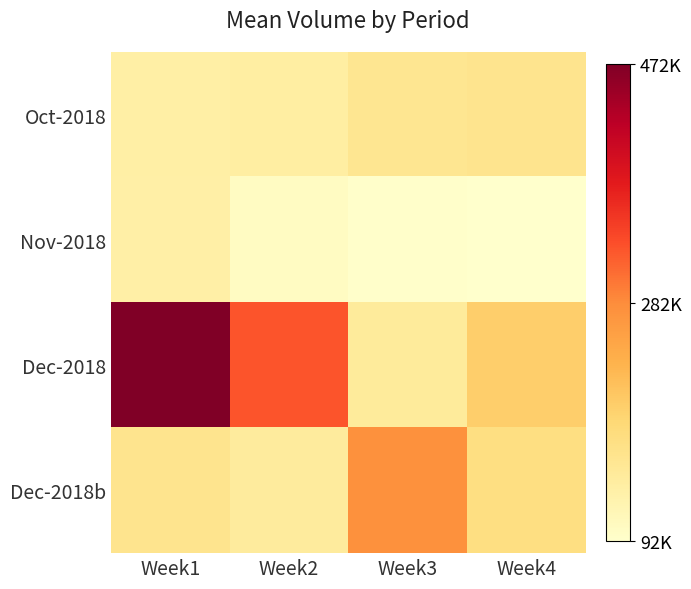

Reading left to right, what are all the values shown in this chart?

Oct-2018: Week1=0.1	Week2=0.1	Week3=0.2	Week4=0.2
Nov-2018: Week1=0.1	Week2=0.0	Week3=0.0	Week4=0.0
Dec-2018: Week1=1.0	Week2=0.6	Week3=0.1	Week4=0.3
Dec-2018b: Week1=0.2	Week2=0.1	Week3=0.5	Week4=0.2